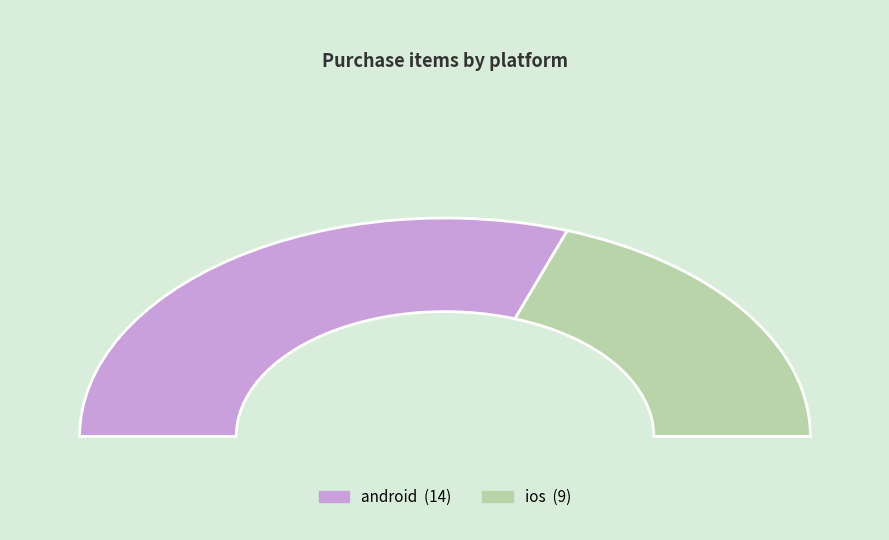

What percentage is the ios slice, to the nearest percent?

39%